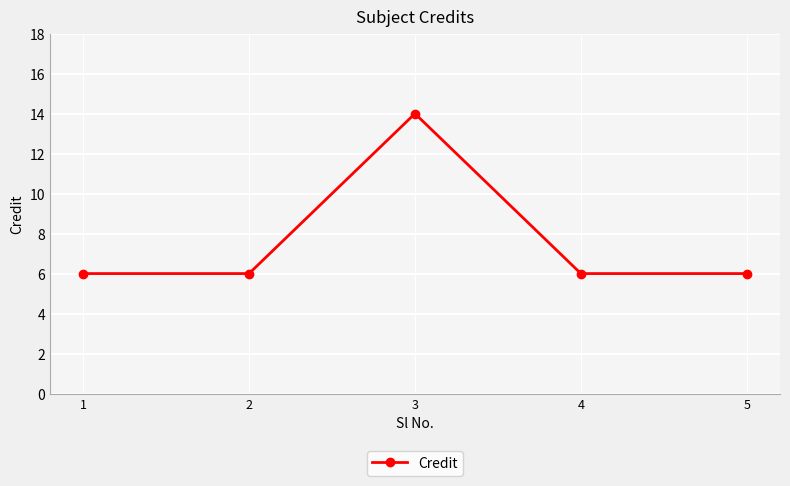

What is the difference between the values at 5 and 3?

8